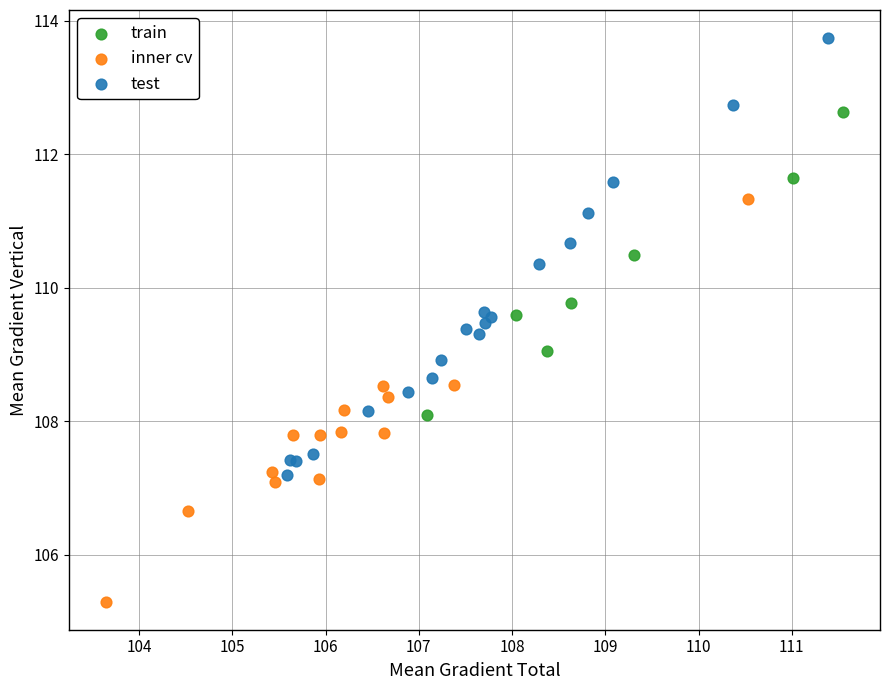

Which series has the widest spread of Y values?

test